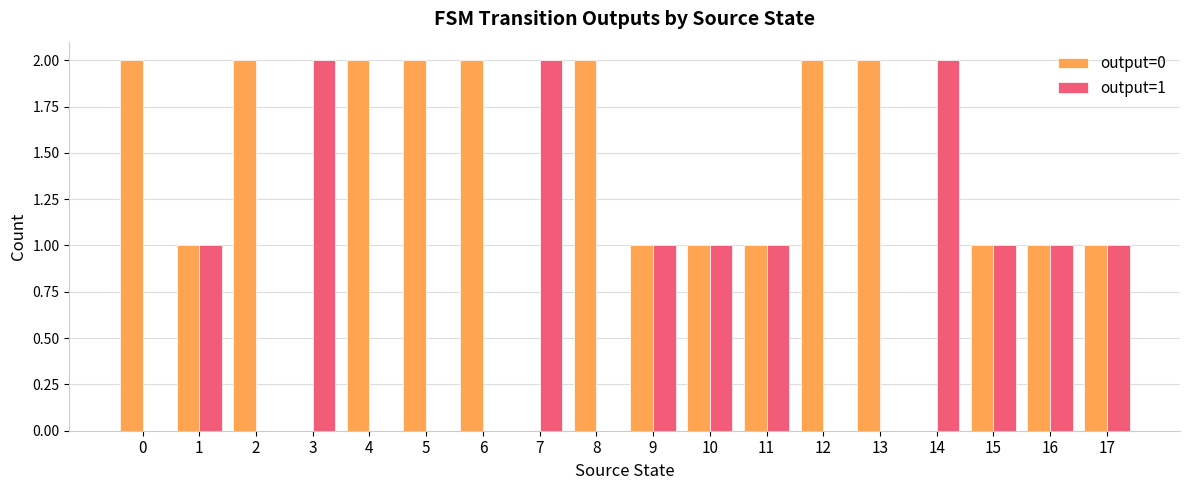

The output=1 series shows 1 at 14. True or false?

False